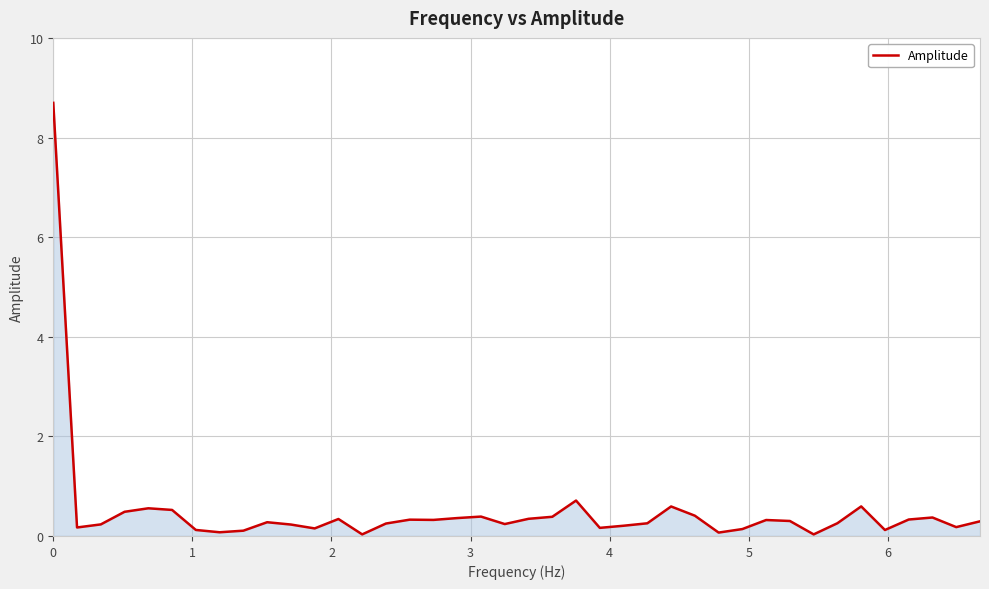

What is the difference between the maximum and minimum values?

8.7